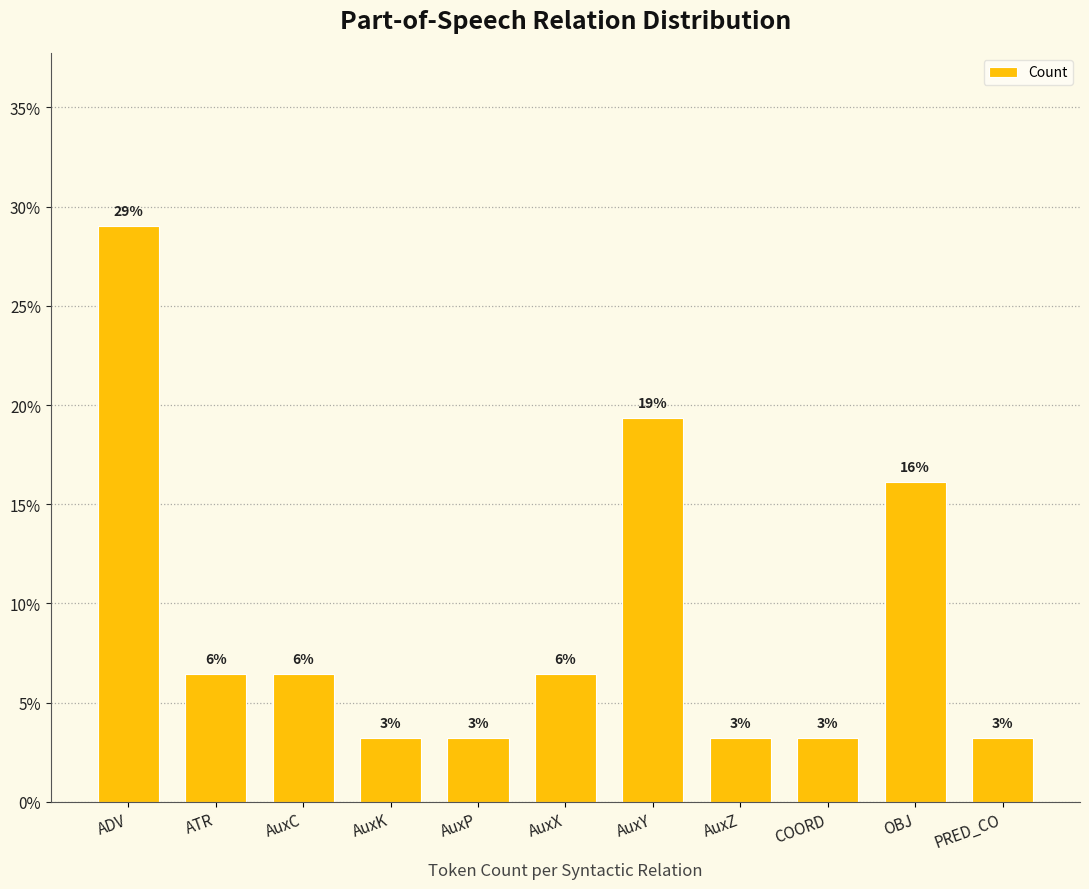

Reading left to right, transcribe all the data shown in this chart.

29.0	6.5	6.5	3.2	3.2	6.5	19.4	3.2	3.2	16.1	3.2